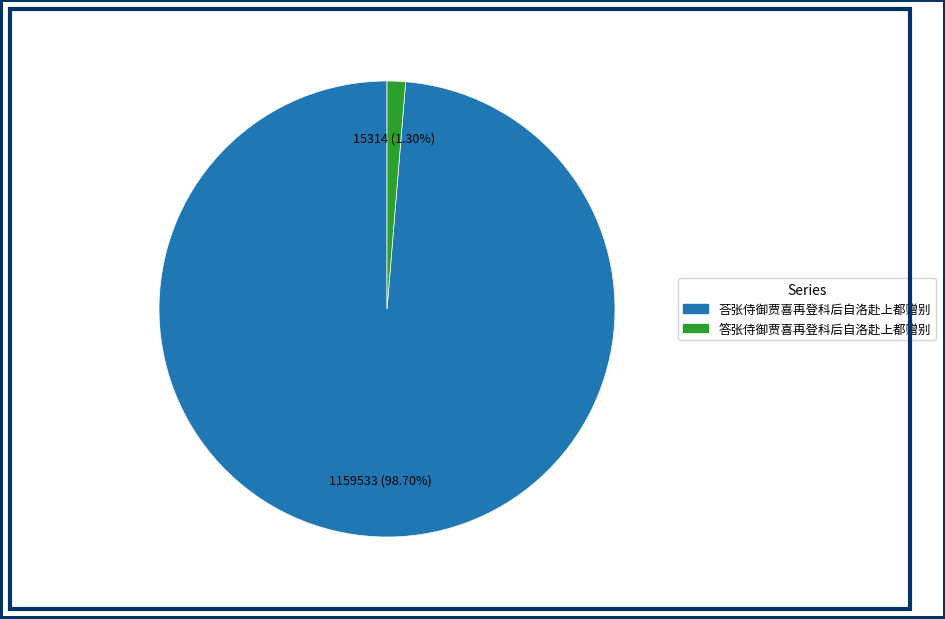

Which category has the biggest portion of the pie?

荅张侍御贾喜再登科后自洛赴上都赠别